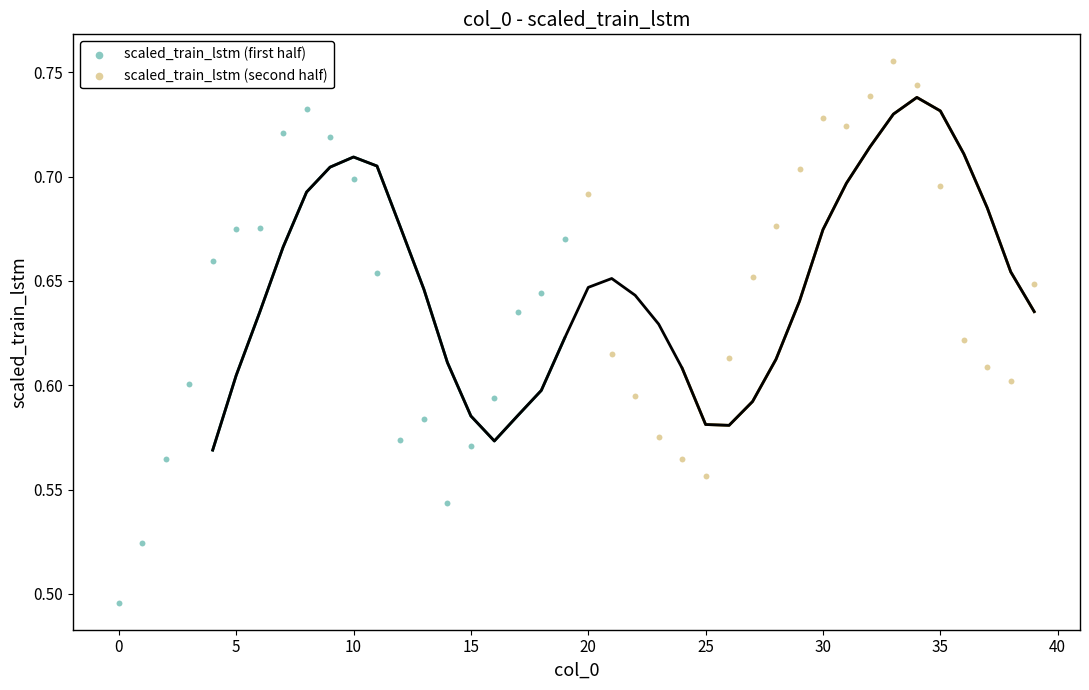

Which series contains the lowest Y value?

scaled_train_lstm (first half)